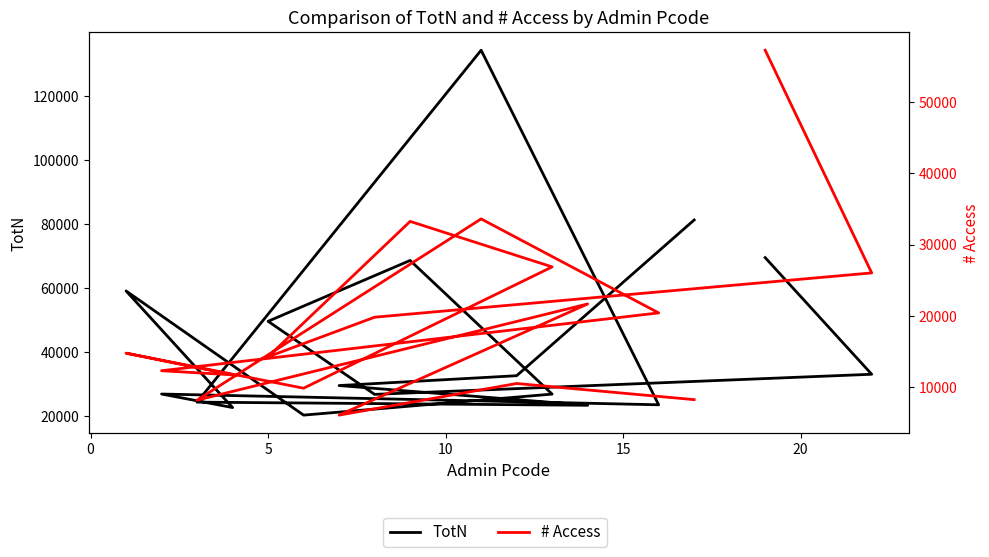

How many lines are shown in the chart?

2